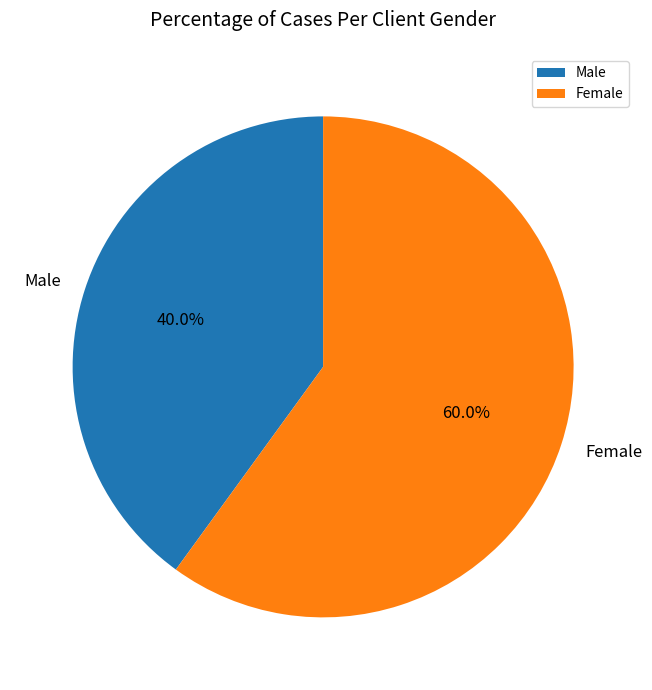

Which slice is the largest?

Female